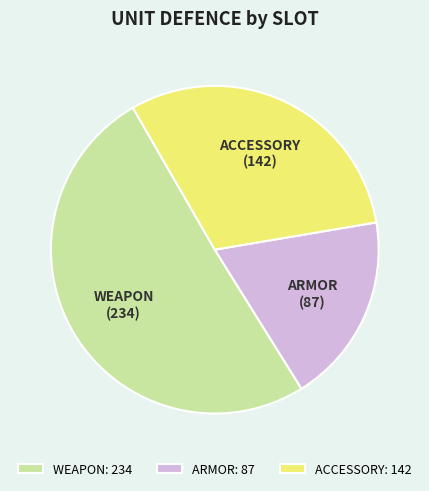

Is the sum of ARMOR: 87 and ACCESSORY: 142 greater than half?

No